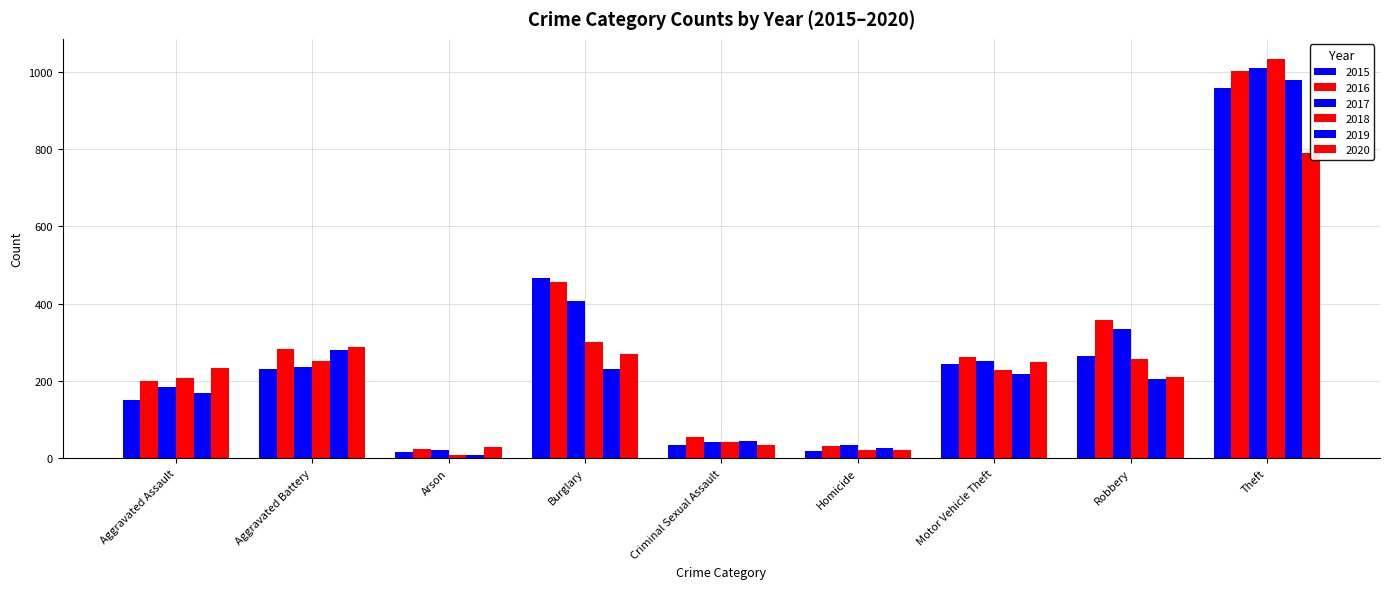

Between Homicide and Aggravated Assault, which is larger?

Aggravated Assault